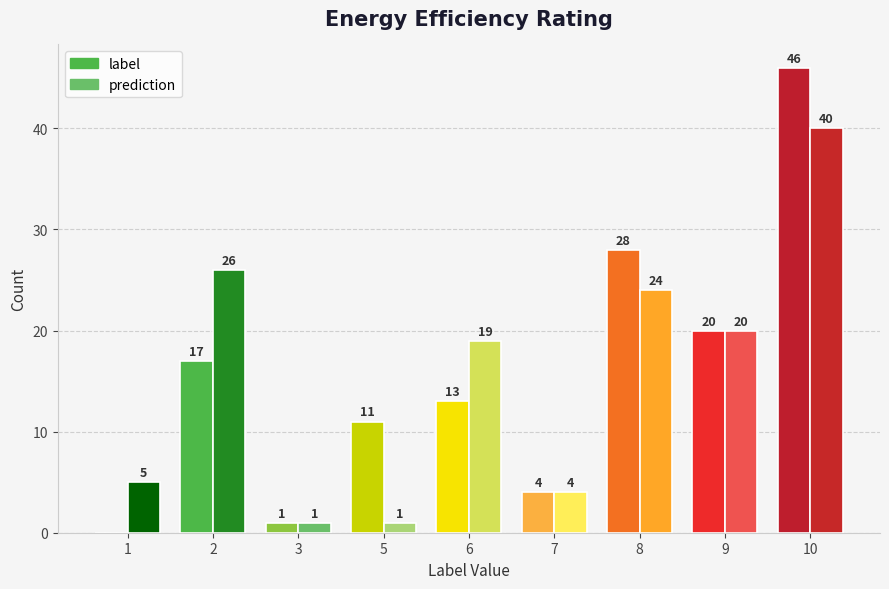

What are all the series names shown in the legend?

label, prediction